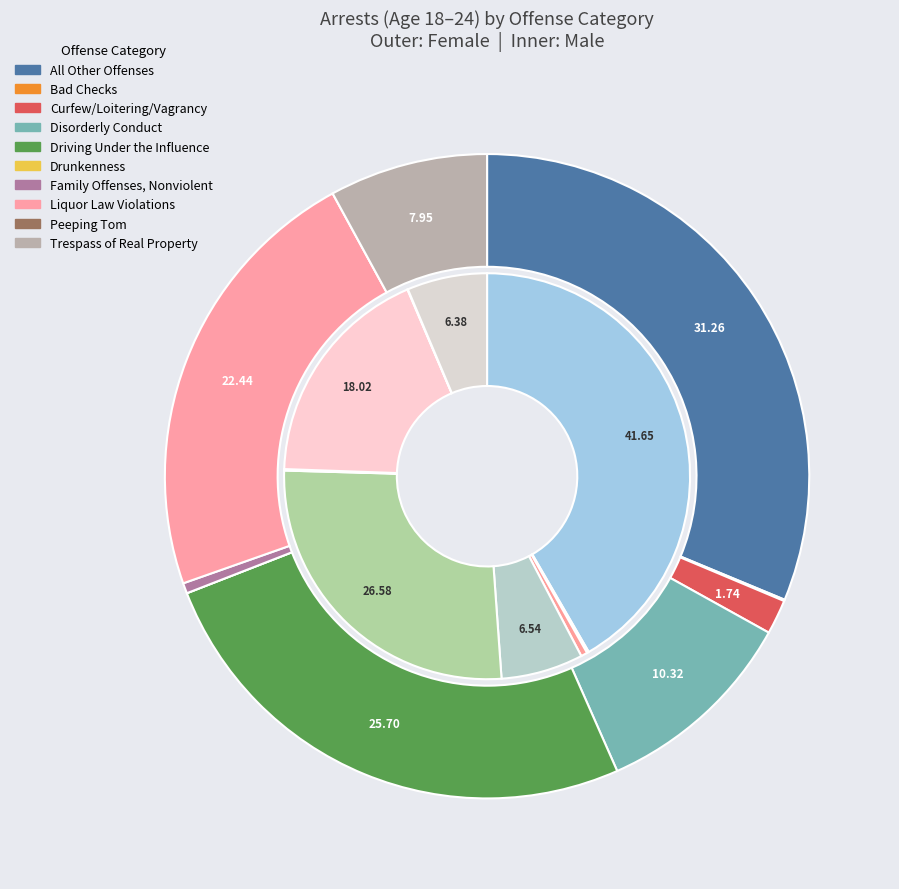

Is it true that 8 is 0% of the pie?

True